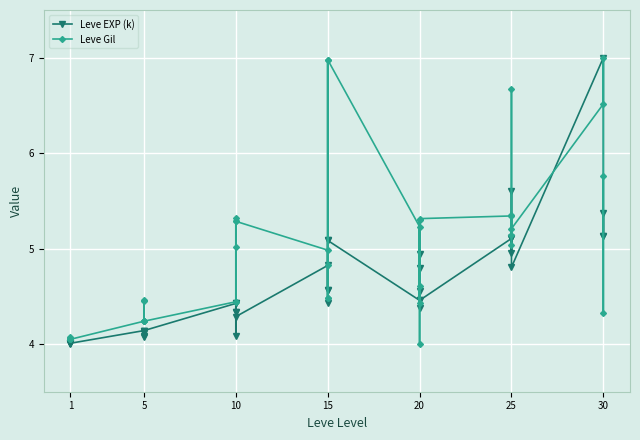

What value does the Leve Gil series have at 10?

4.4